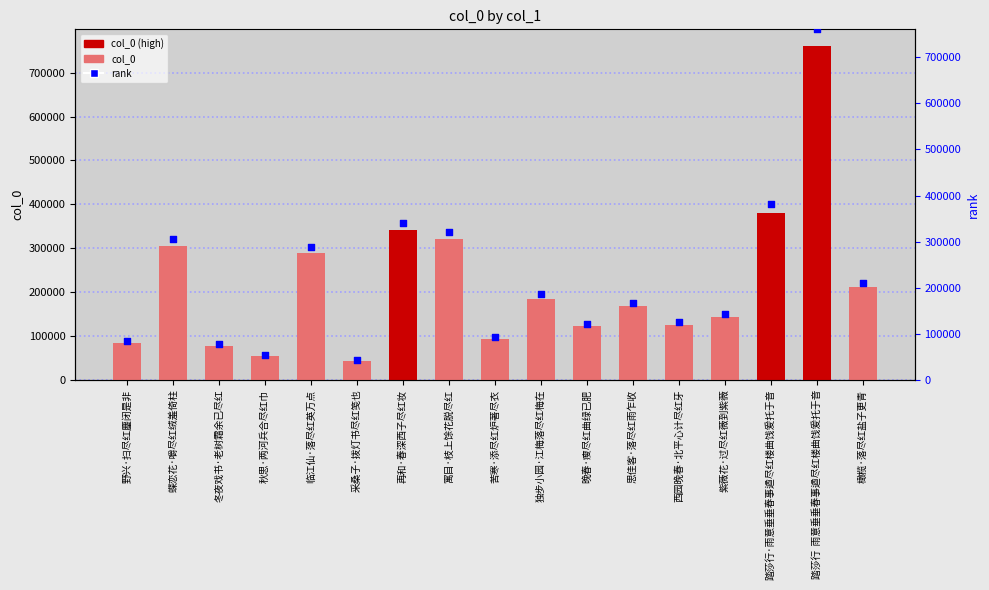

Which series has the largest Y range (max minus min)?

col_0